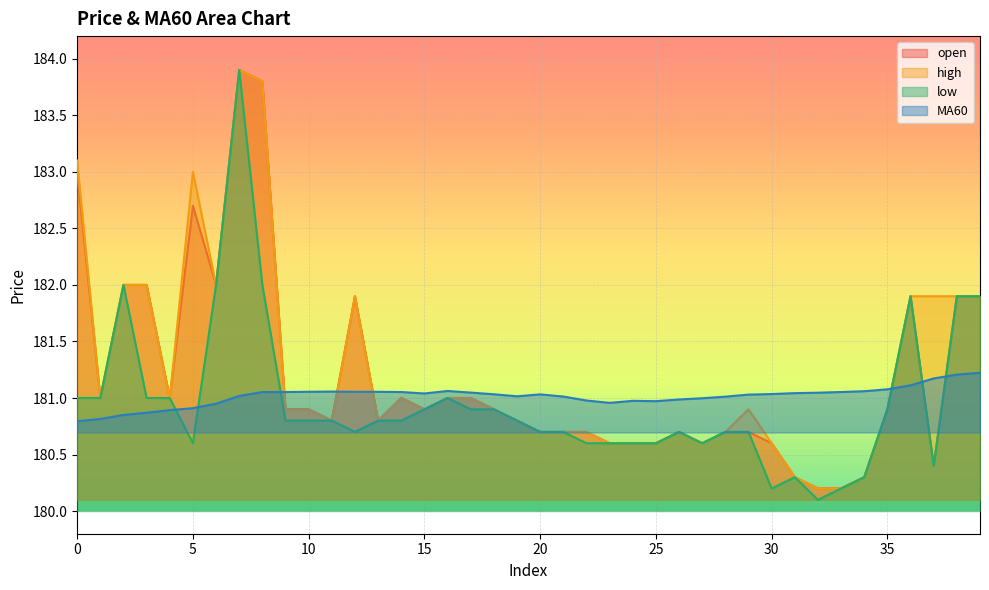

What is the value of the high point at the 25th from the left?

180.6